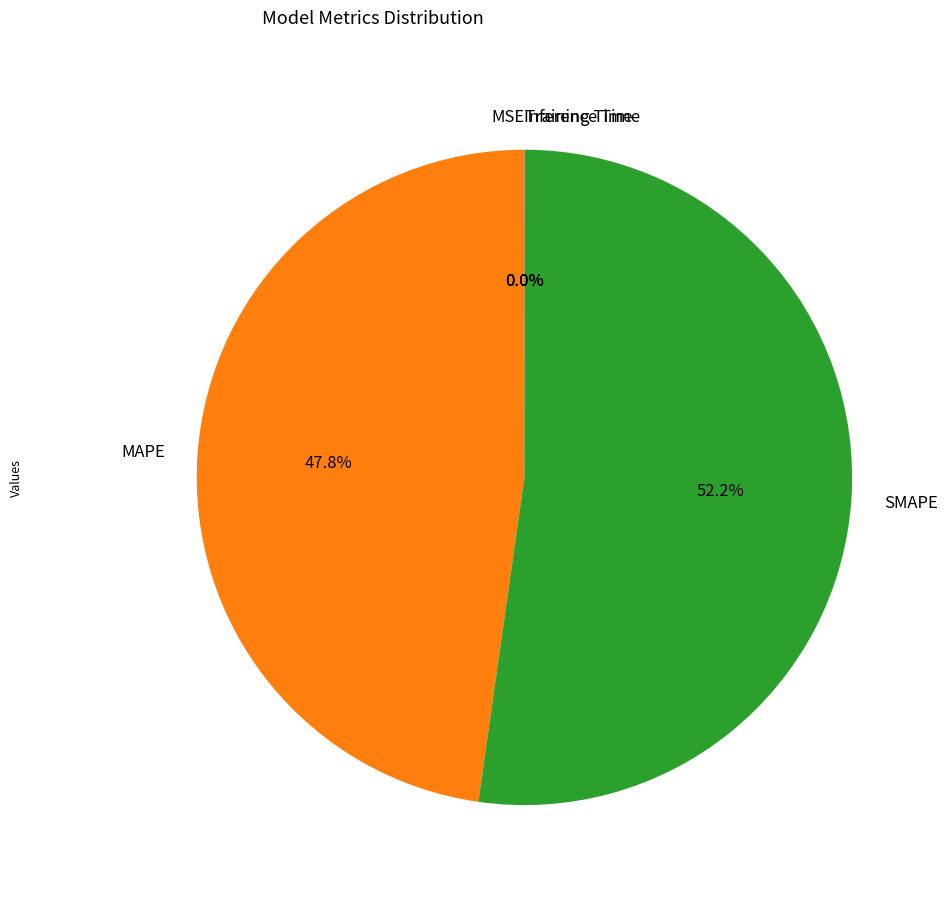

Which slice represents more than half of the pie?

SMAPE